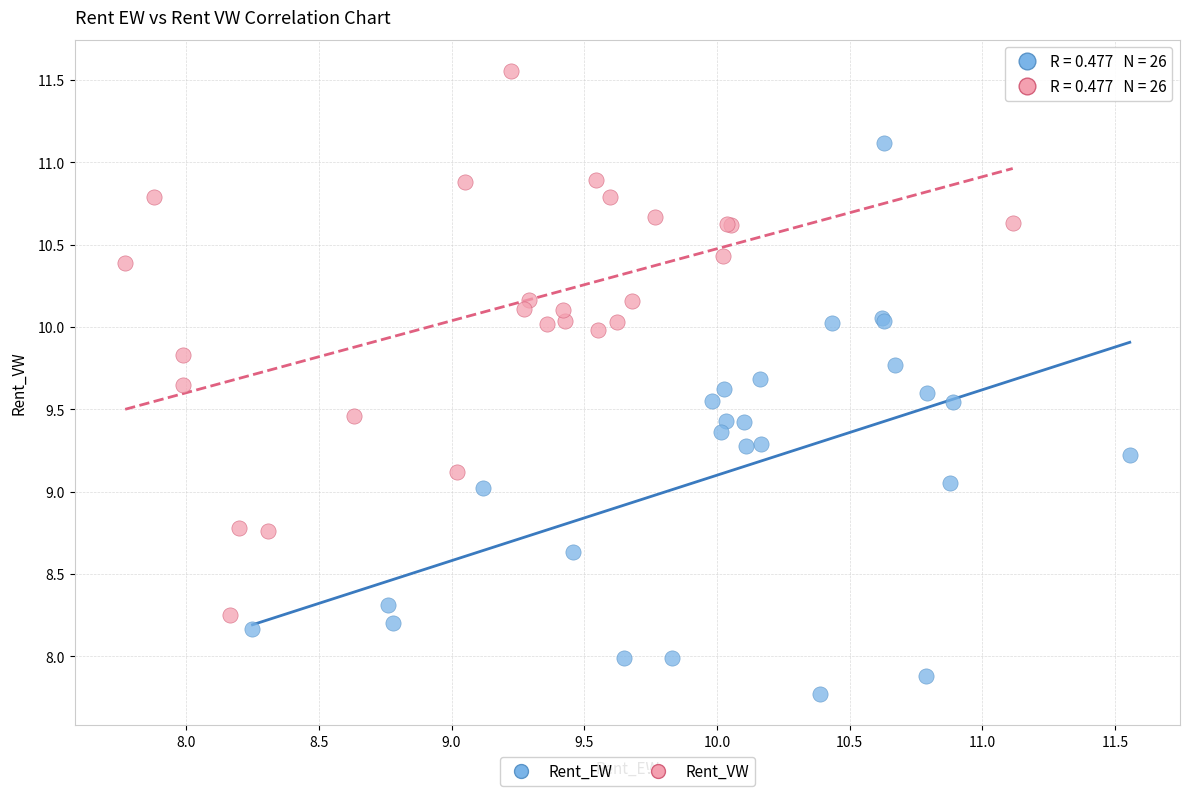

What are all the series names shown in the legend?

Rent_EW, Rent_VW